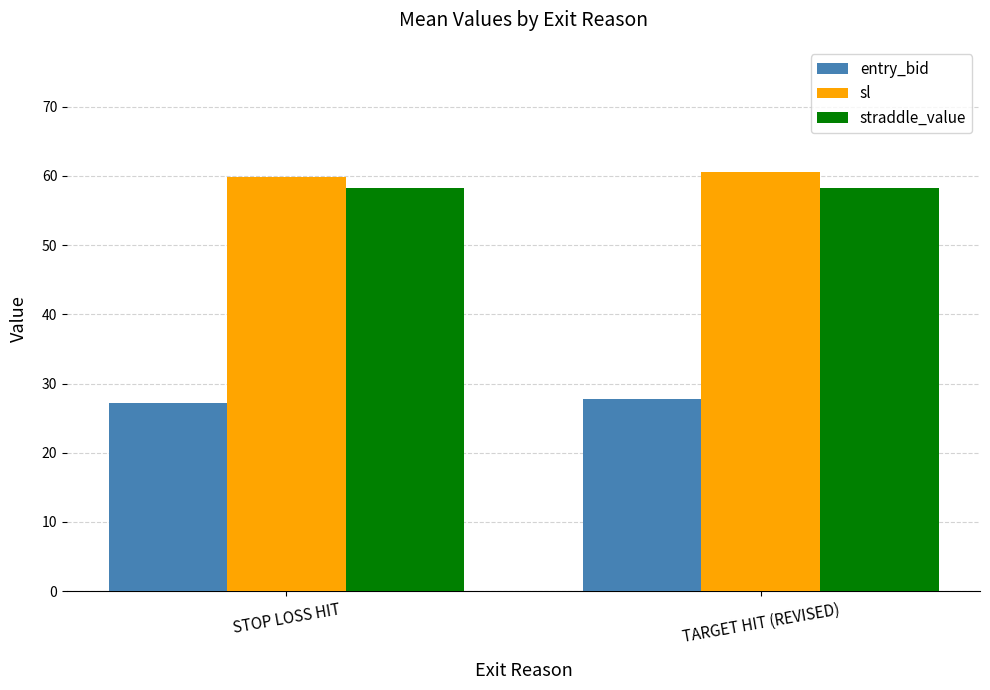

Reading left to right, list all the values displayed in this chart.

entry_bid: STOP LOSS HIT=27.2	TARGET HIT (REVISED)=27.8
sl: STOP LOSS HIT=59.8	TARGET HIT (REVISED)=60.5
straddle_value: STOP LOSS HIT=58.2	TARGET HIT (REVISED)=58.2